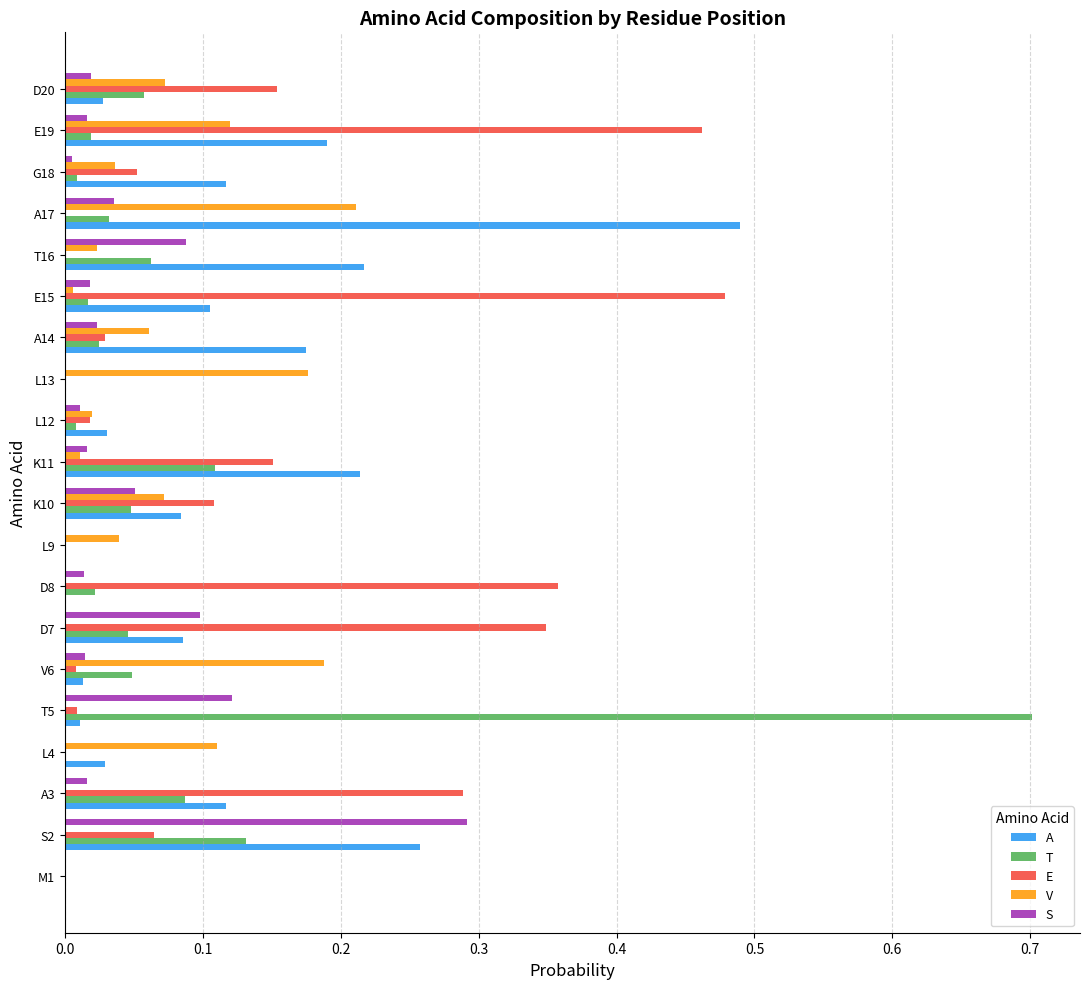

The A series shows -0.2 at D8. True or false?

False